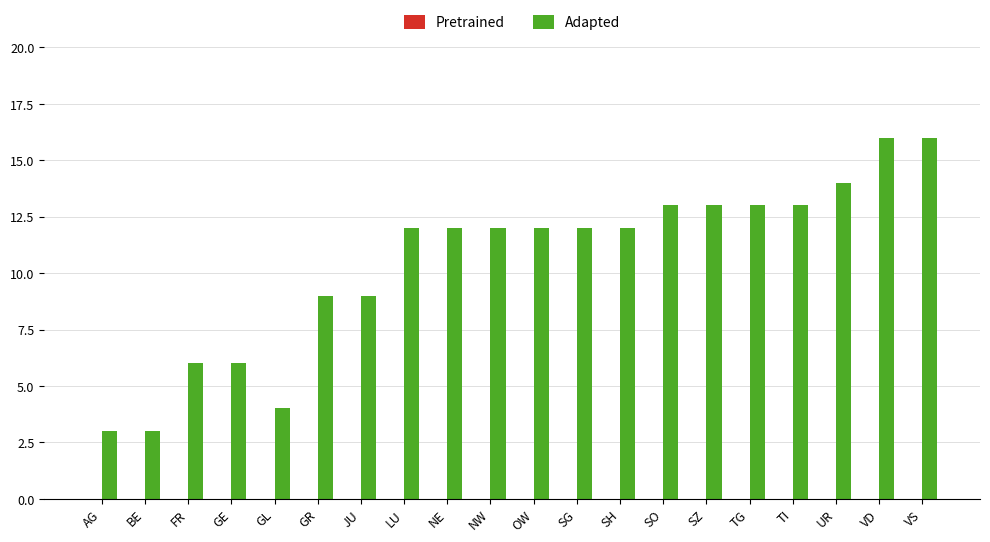

What position from the right is SZ?

6